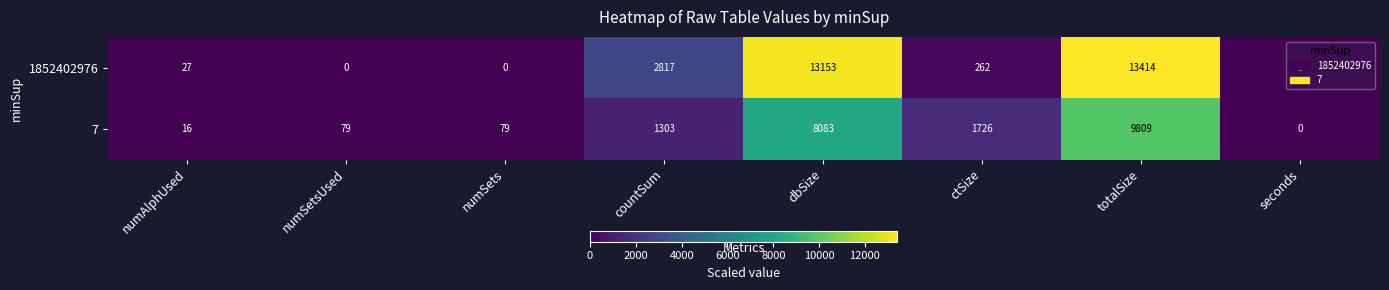

Rank the series at numAlphUsed from highest to lowest value.

1852402976, 7